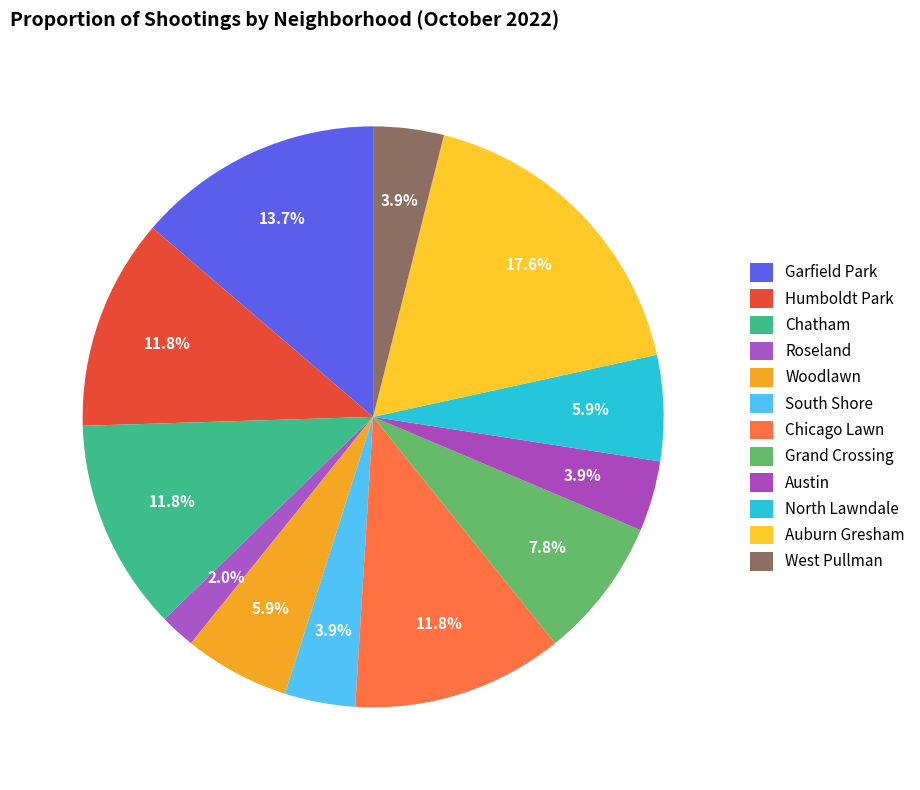

How many segments does this pie chart have?

12